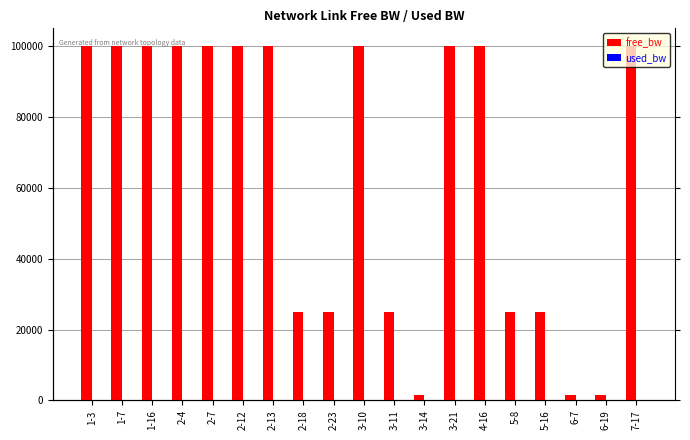

At which category is the sum across all series the highest?

1-7